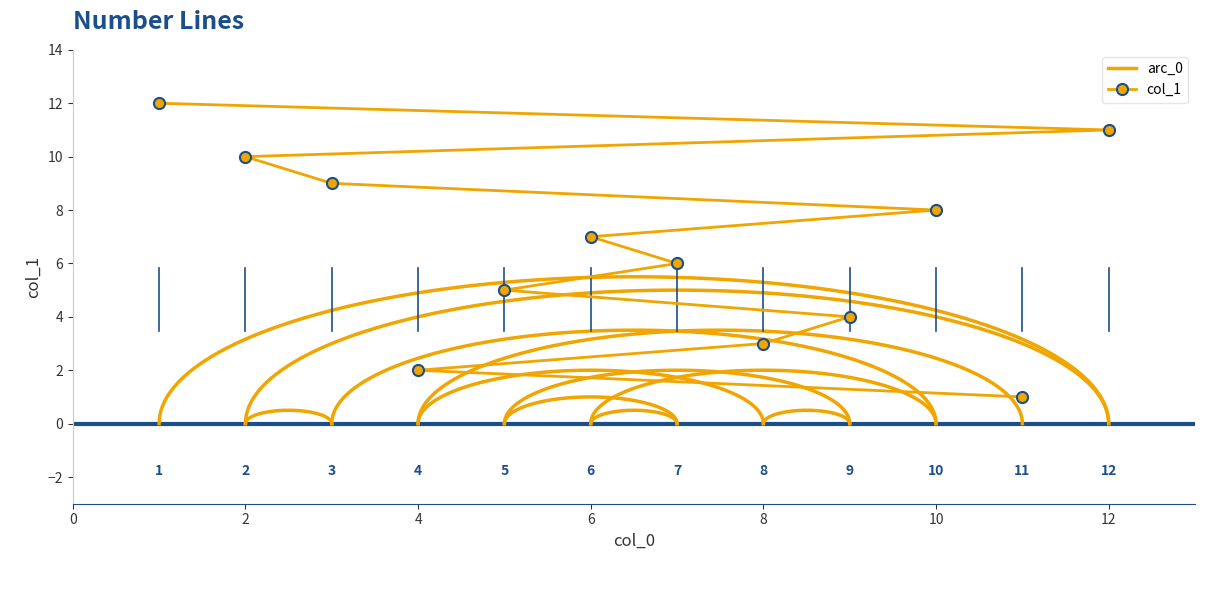

What is the maximum value shown in the chart?

12